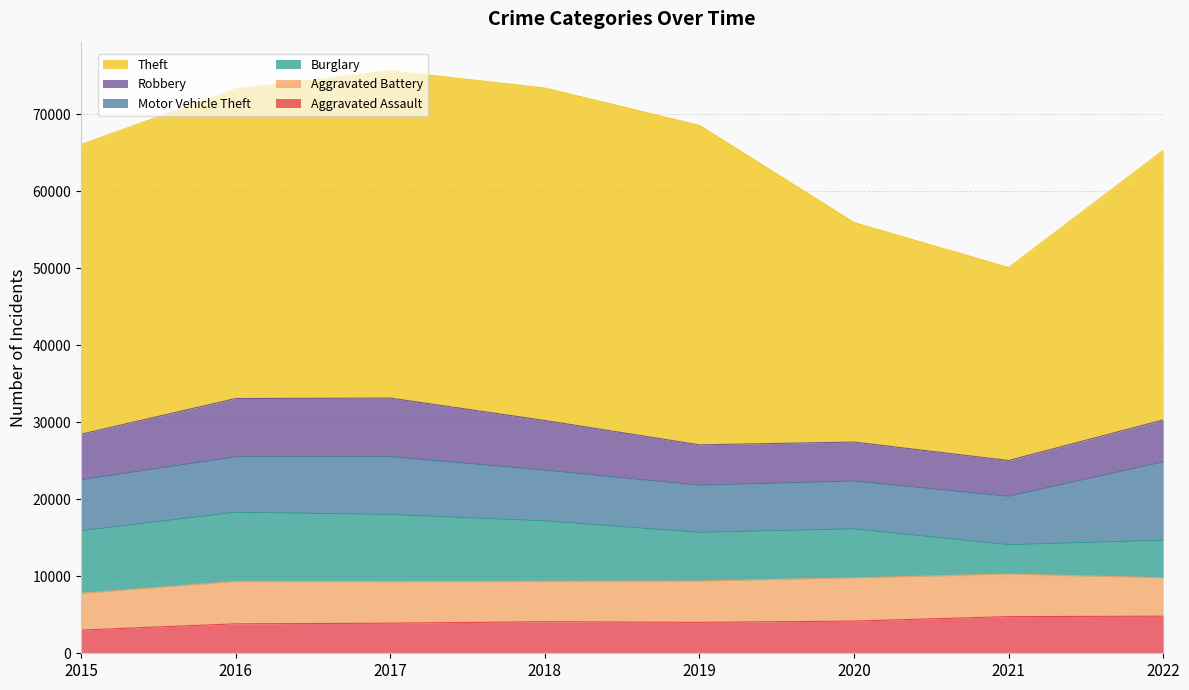

What is the value of the Aggravated Assault point at the 5th from the left?

4017